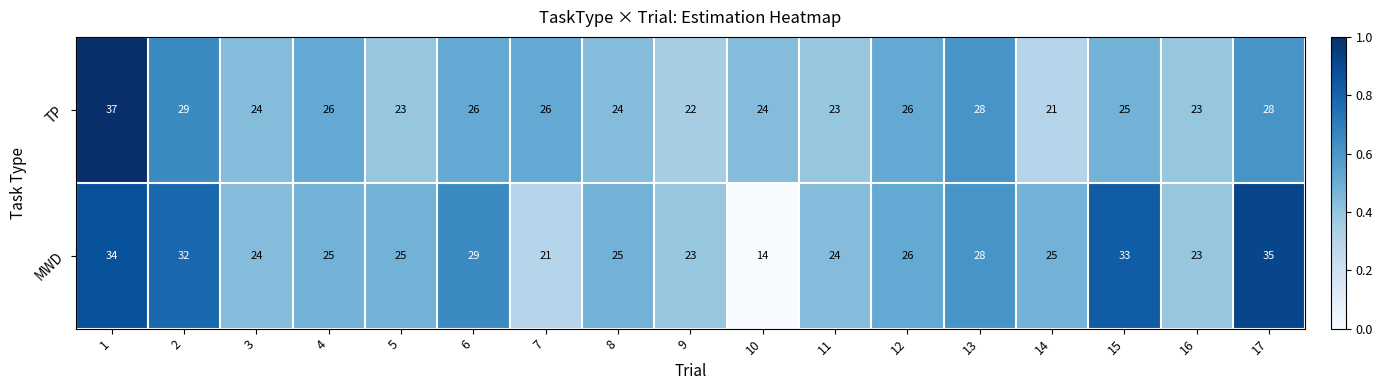

Rank the series by their average value, from highest to lowest.

MWD, TP